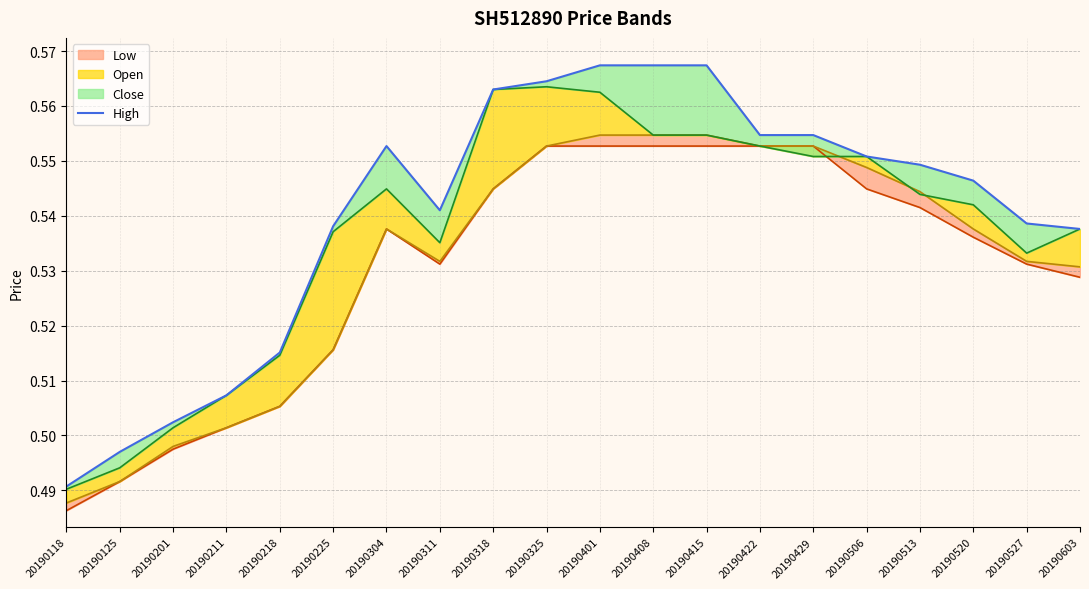

List the labels in order of value, largest first.

20190401, 20190408, 20190415, 20190325, 20190318, 20190422, 20190429, 20190304, 20190506, 20190513, 20190520, 20190311, 20190527, 20190225, 20190603, 20190218, 20190211, 20190201, 20190125, 20190118